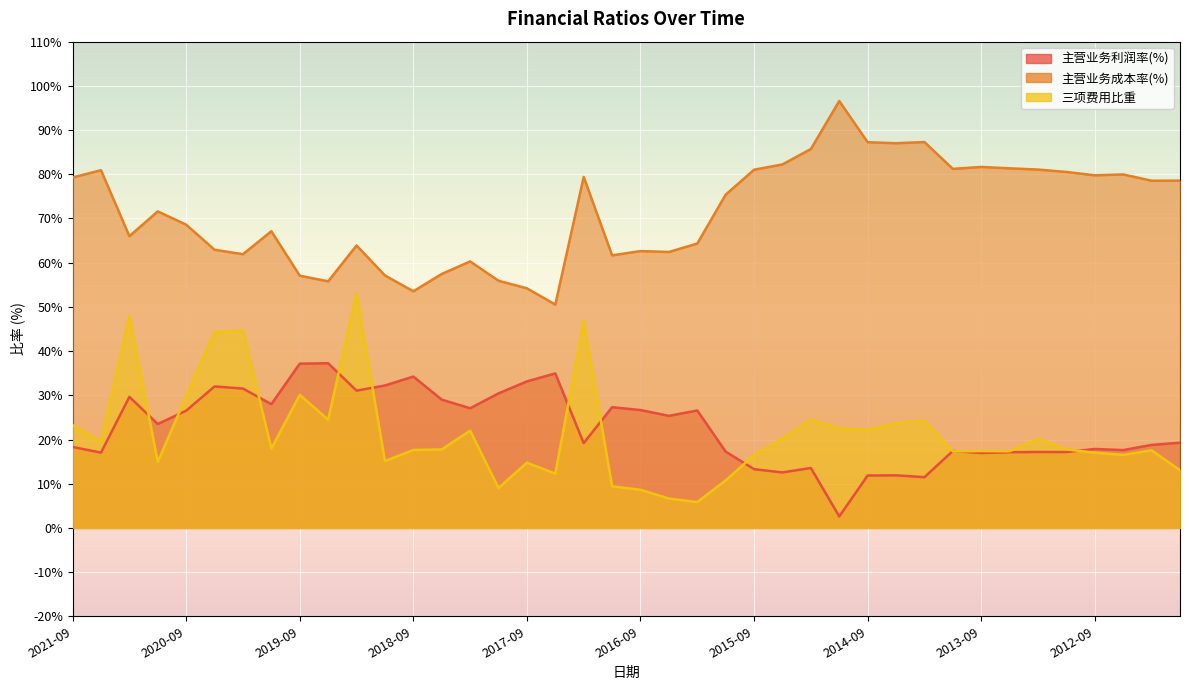

What is the label of the 6th point from the left?

2020-06